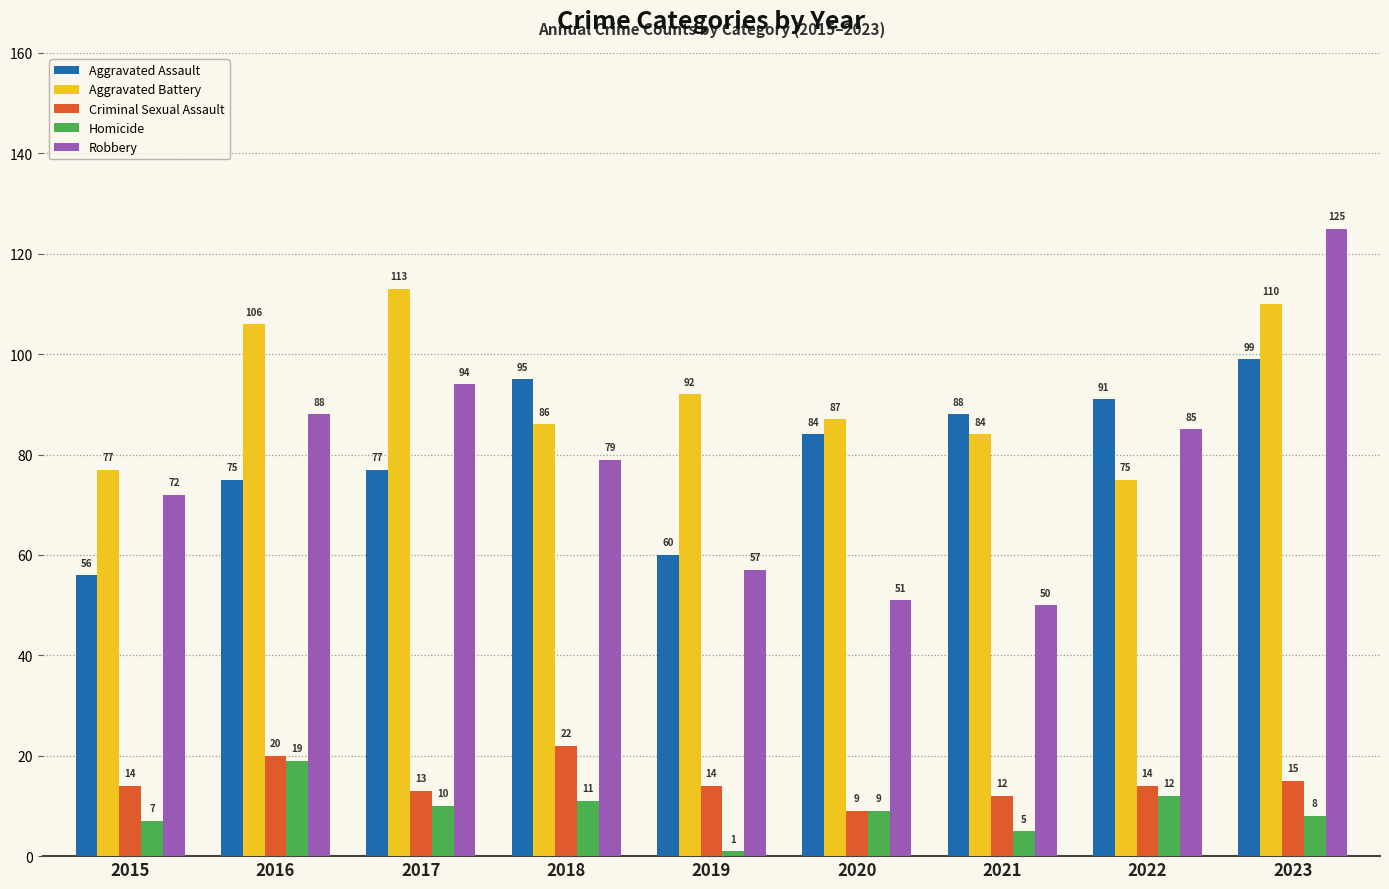

Between 2016 and 2017, which series saw the biggest shift?

Homicide